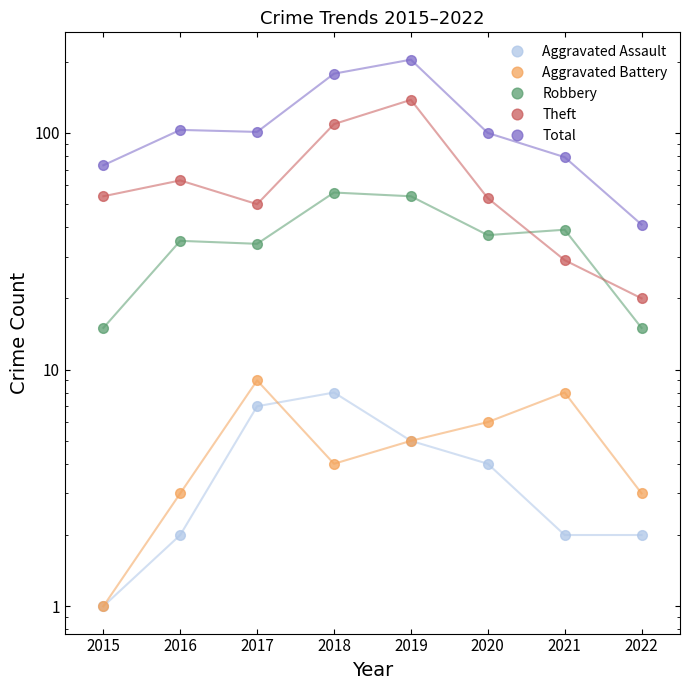

At which category does Aggravated Assault reach its first local peak?

2018